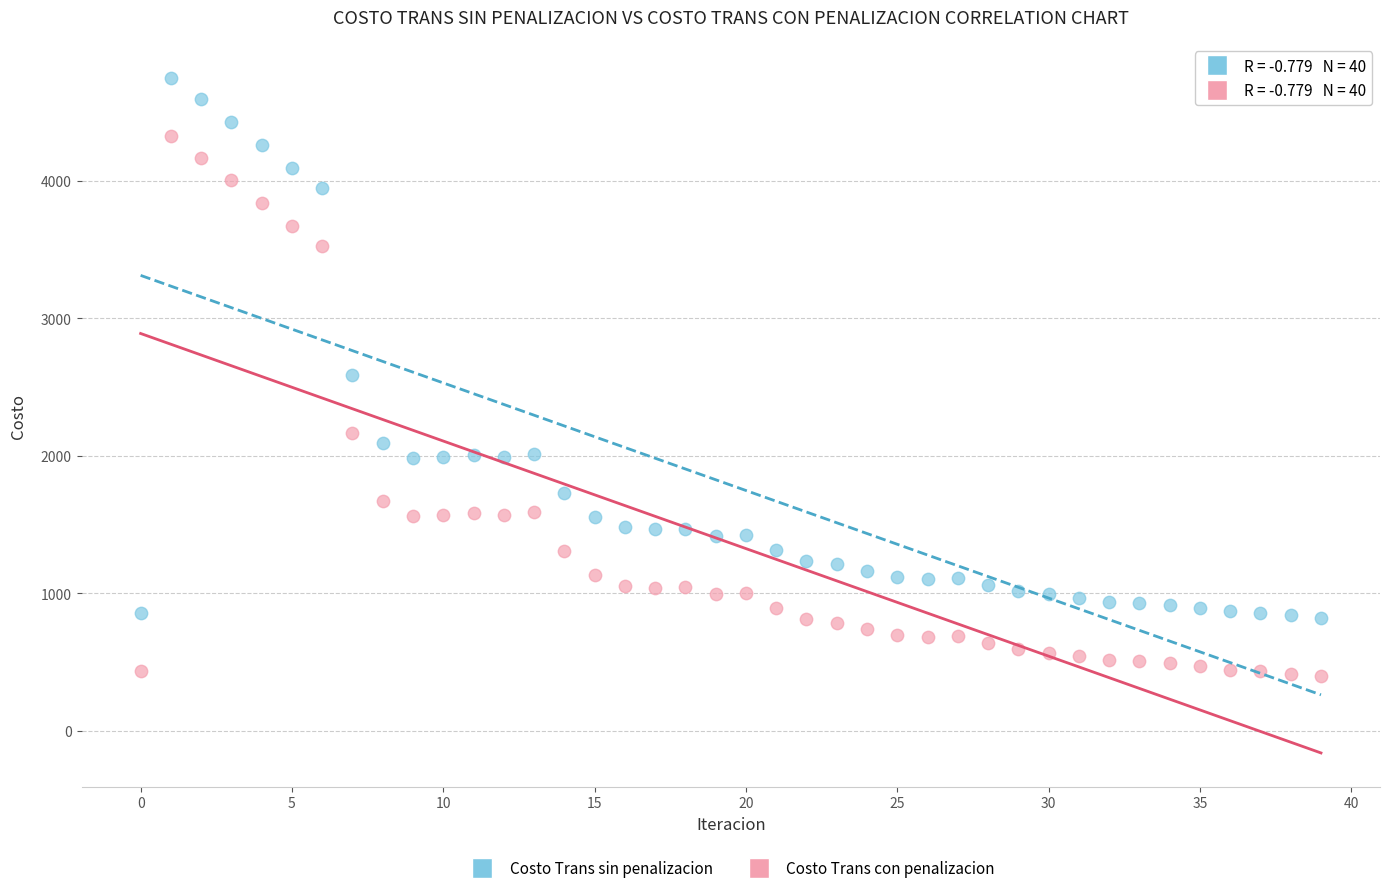

Which series reaches the minimum Y coordinate?

Costo Trans con penalizacion